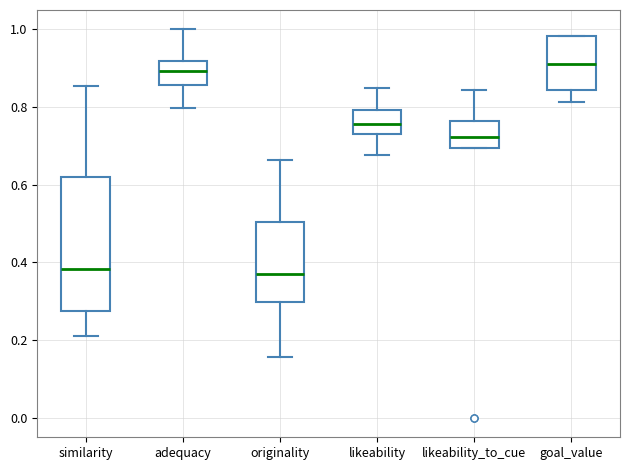

Comparing the boxes themselves (not the whiskers), which one is the tallest?

similarity